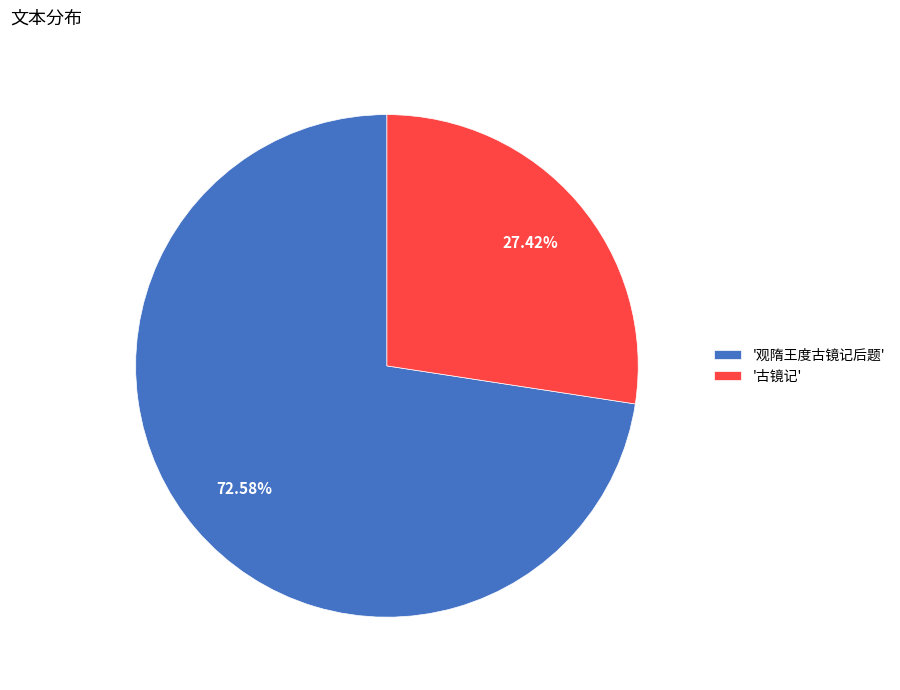

What is the largest slice in the pie chart?

'观隋王度古镜记后题'